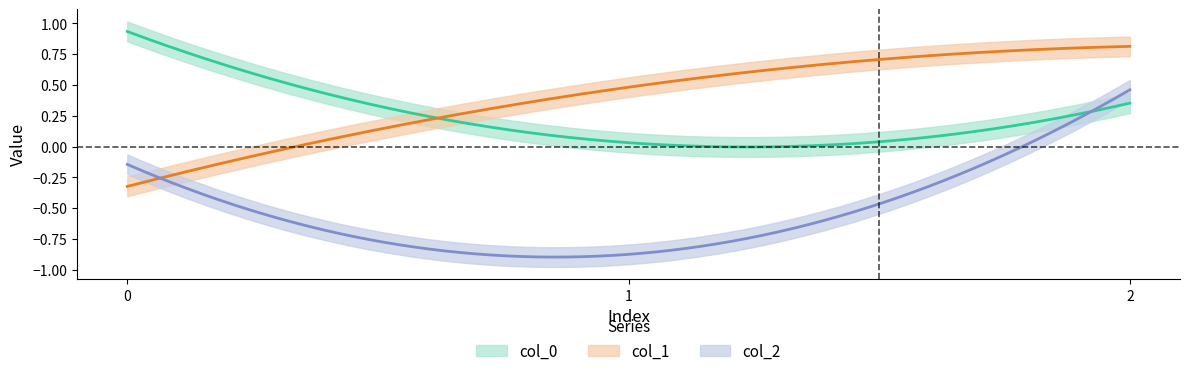

What is the minimum value for col_1?

-0.3